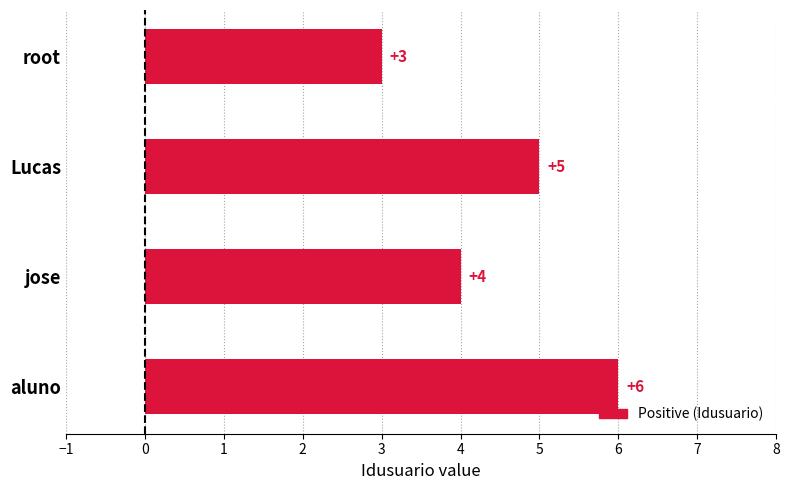

How many bars are there in total?

4